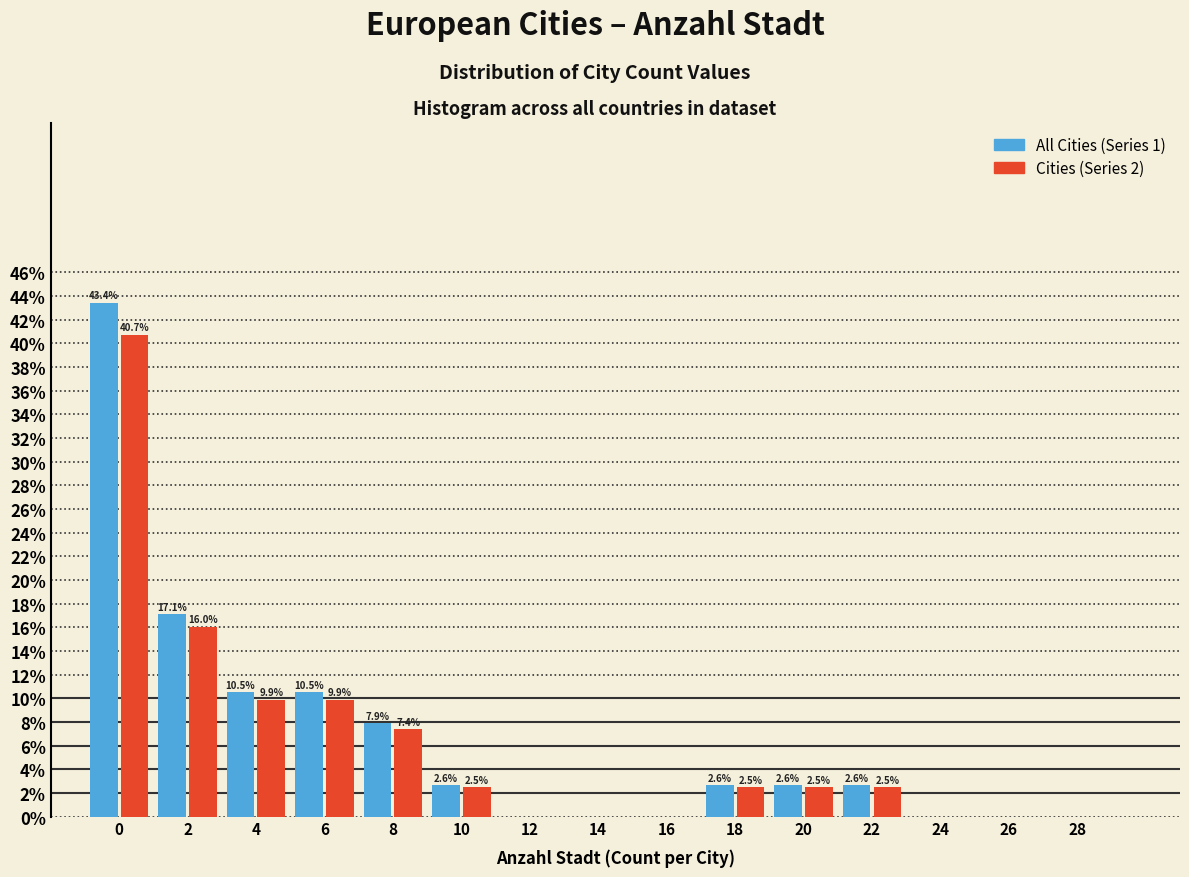

What is the total value across all series at 18?

5.1